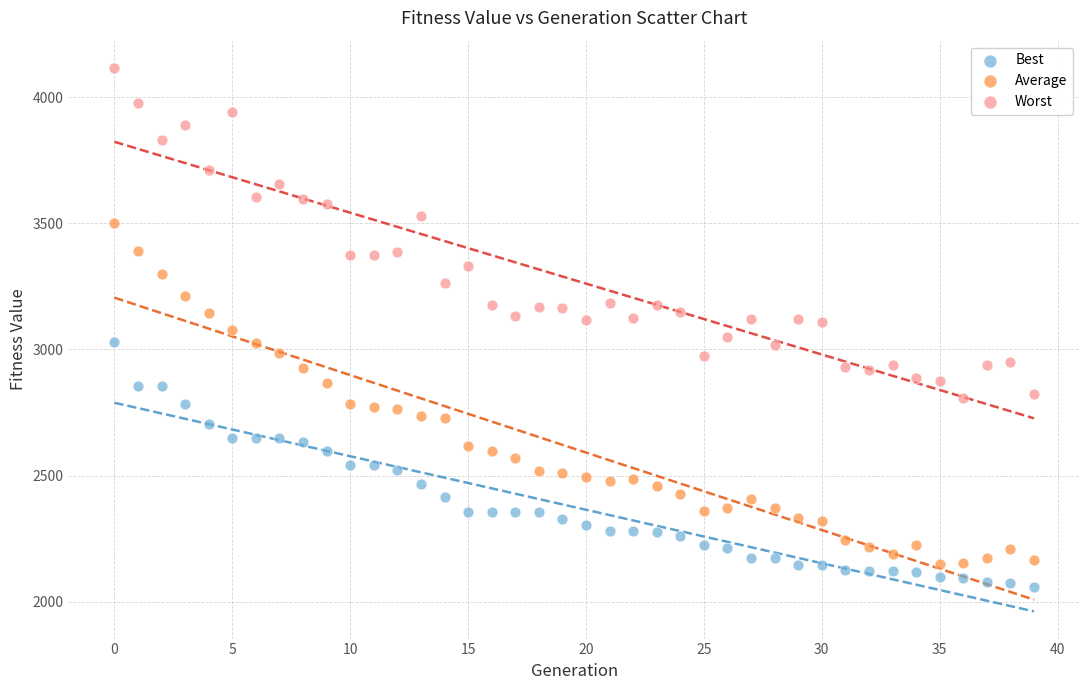

In the Worst series, what Y value is closest to 3460?

3528.6